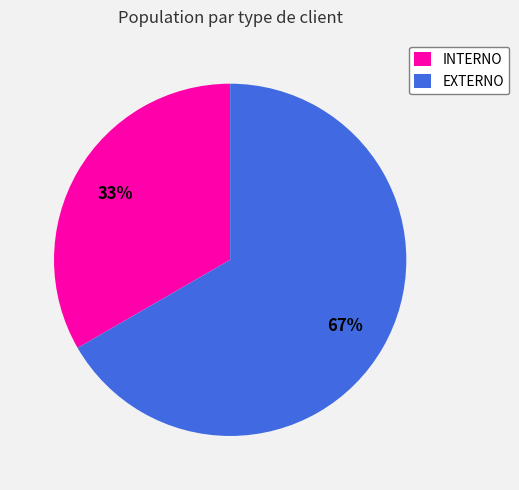

Rank the categories by value from highest to lowest.

EXTERNO, INTERNO